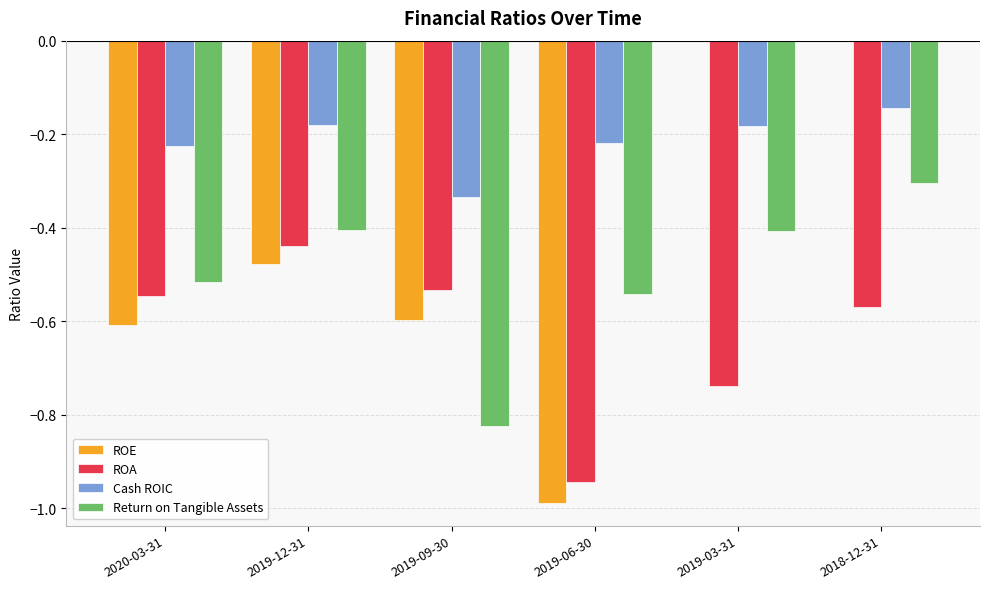

Between 2020-03-31 and 2019-09-30, which series saw the biggest shift?

Return on Tangible Assets